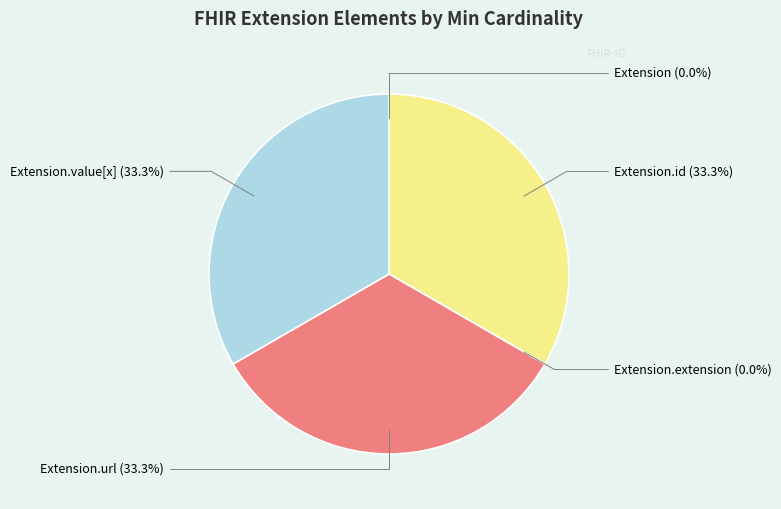

Which category has the biggest portion of the pie?

Extension.id